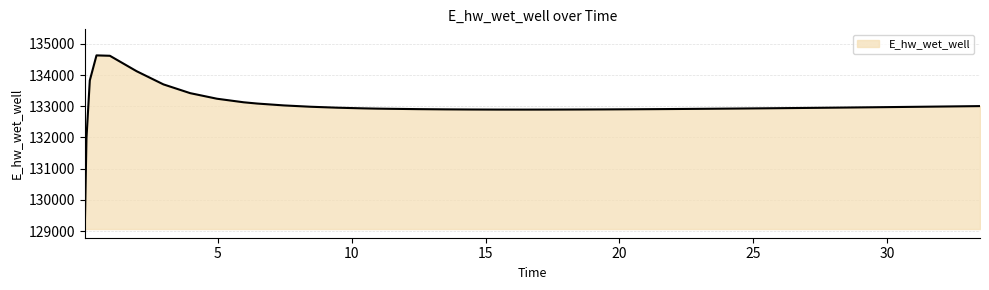

Does the chart have visible grid lines?

Yes